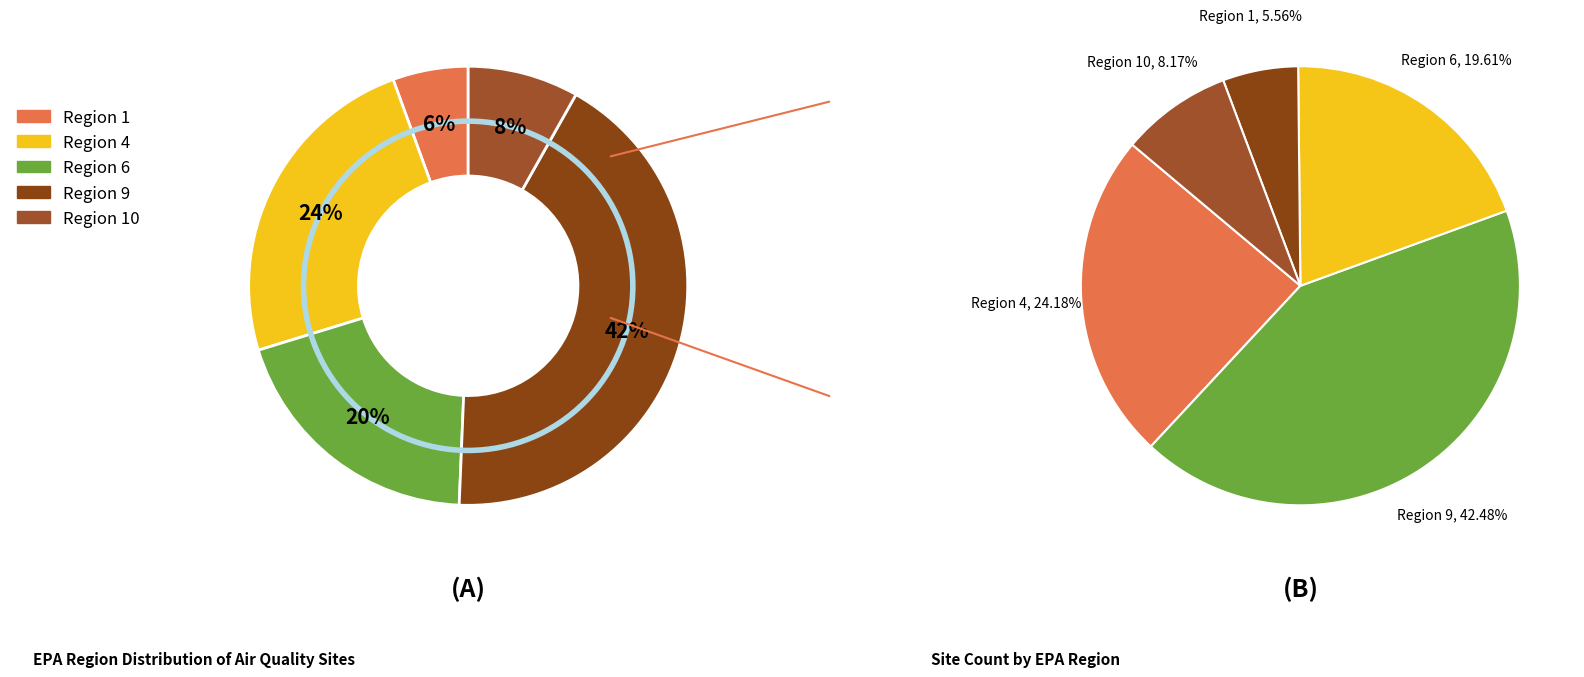

Does any single category account for the majority?

No